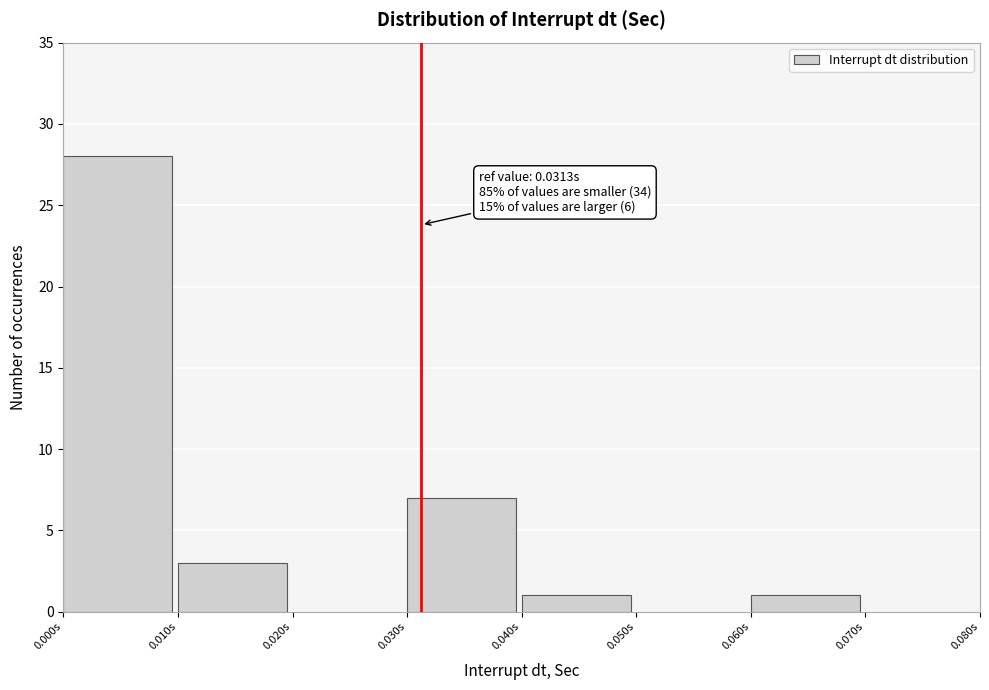

Which range on the x-axis has the tallest bar?

0.00 to 0.01